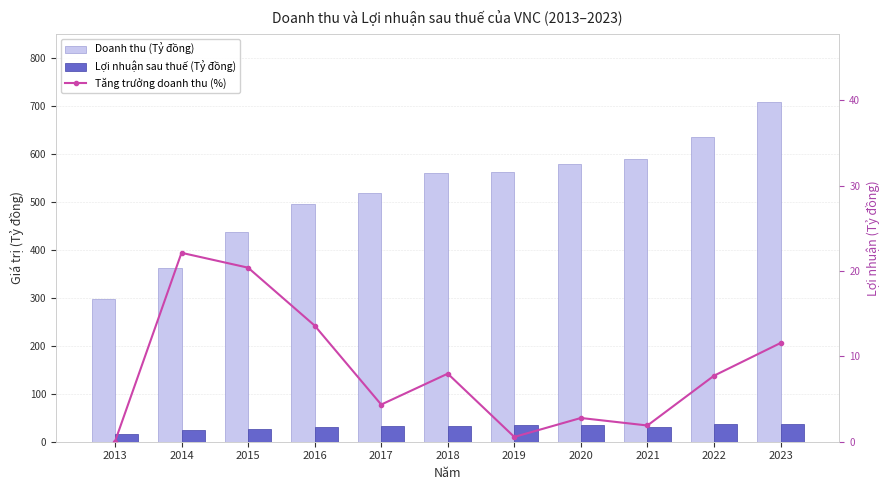

Which category has the lowest value across all series?

2013